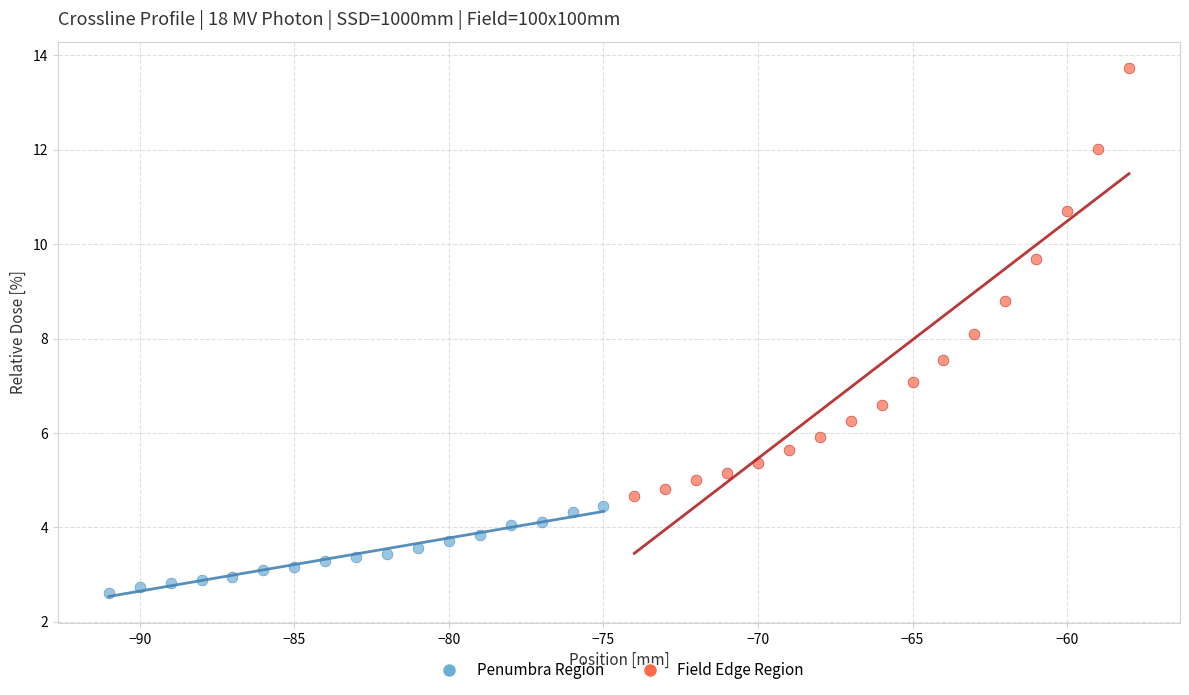

Which series reaches the maximum Y coordinate?

Field Edge Region